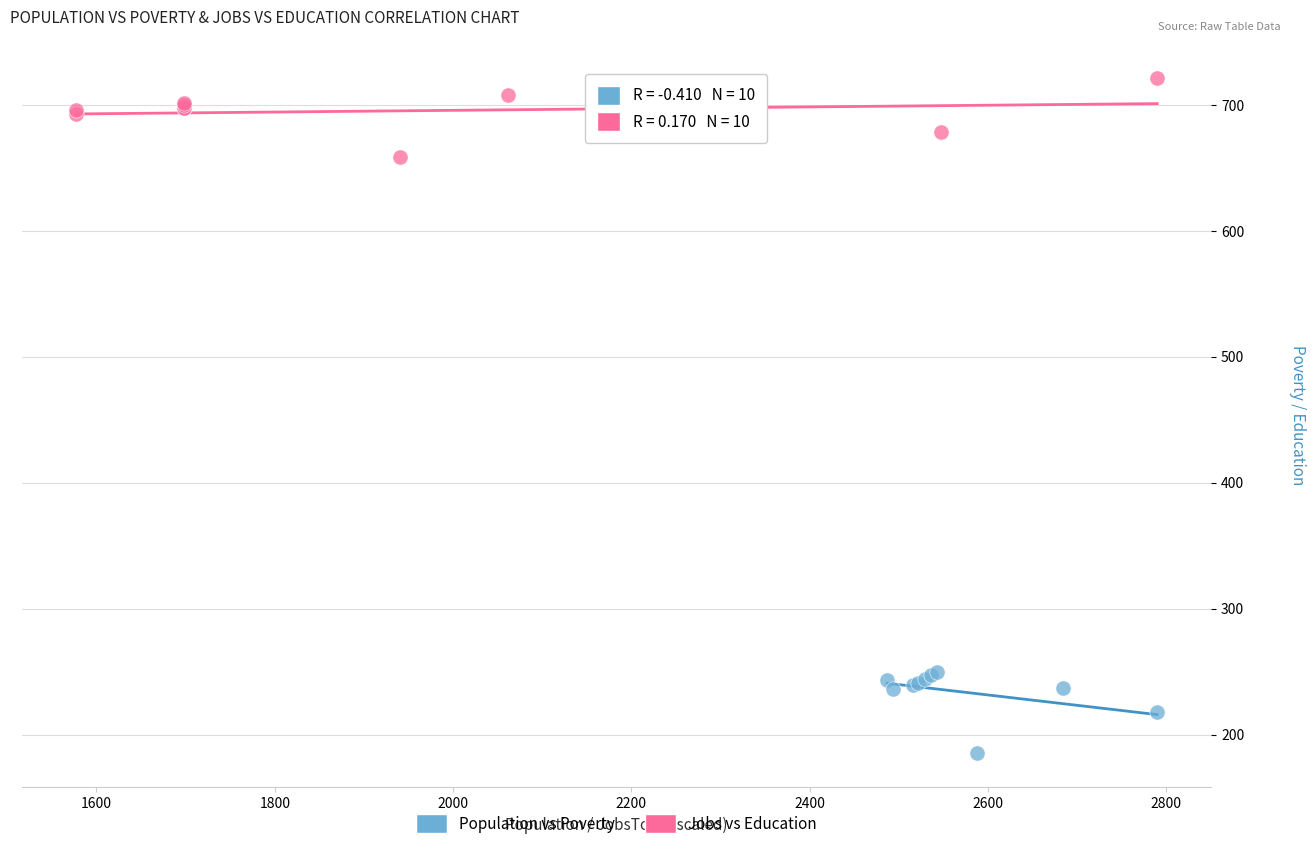

Which series reaches the minimum Y coordinate?

Population vs Poverty